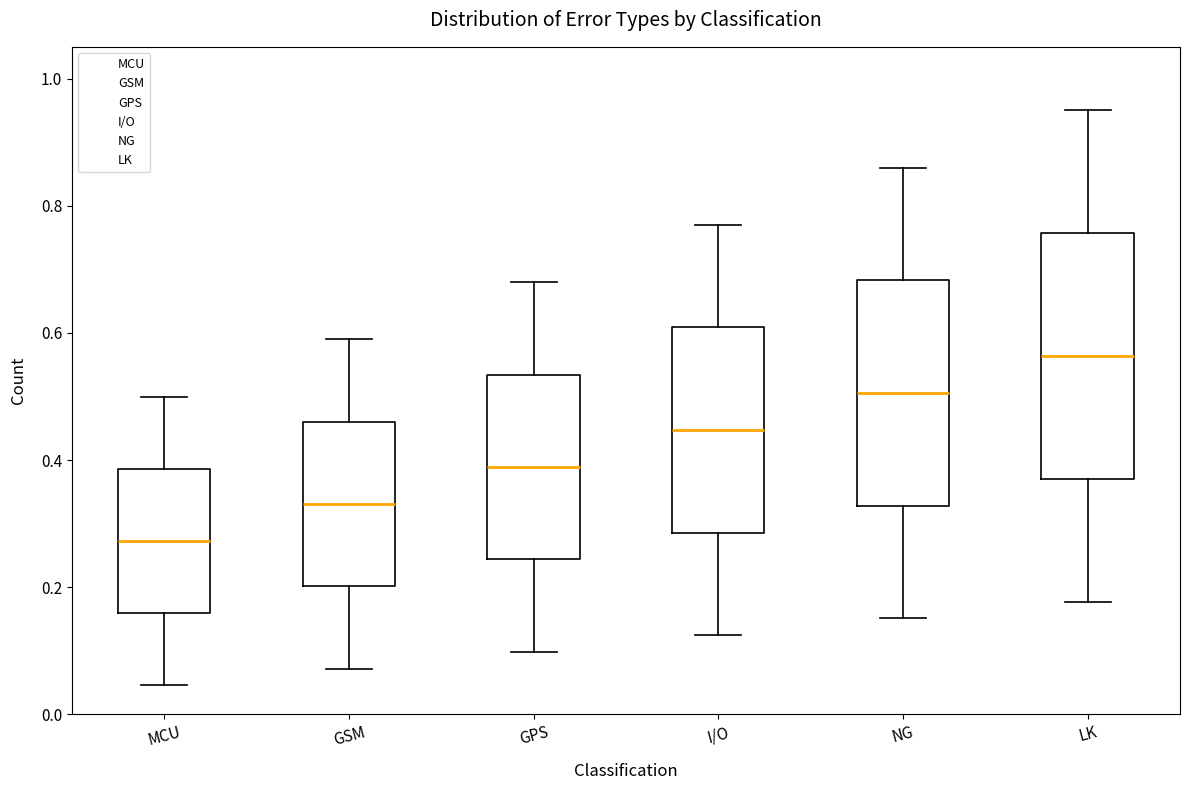

Where does the median line of the box for GPS sit on the y-axis? The values are not printed on the chart, so give them approximately, as read against the axis.

0.38